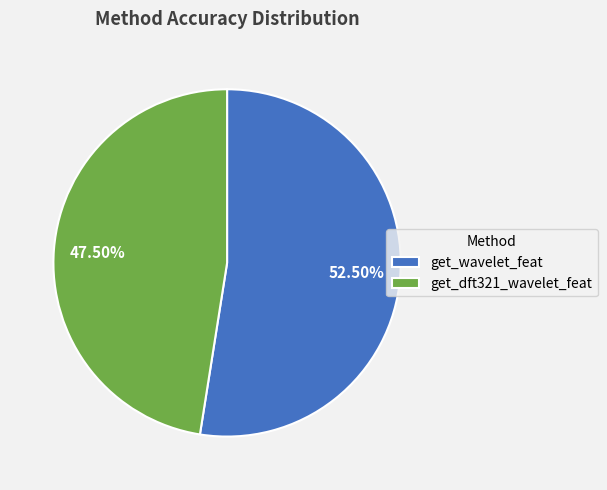

How many segments does this pie chart have?

2